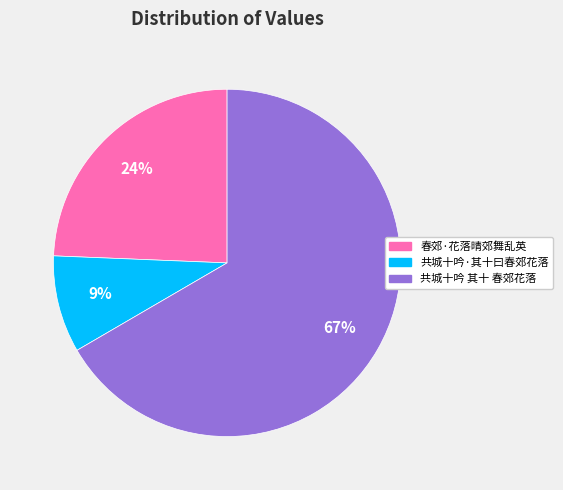

How many segments does this pie chart have?

3